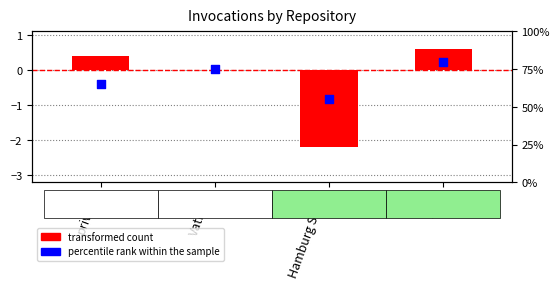

What are all the series names shown in the legend?

transformed count, percentile rank within the sample